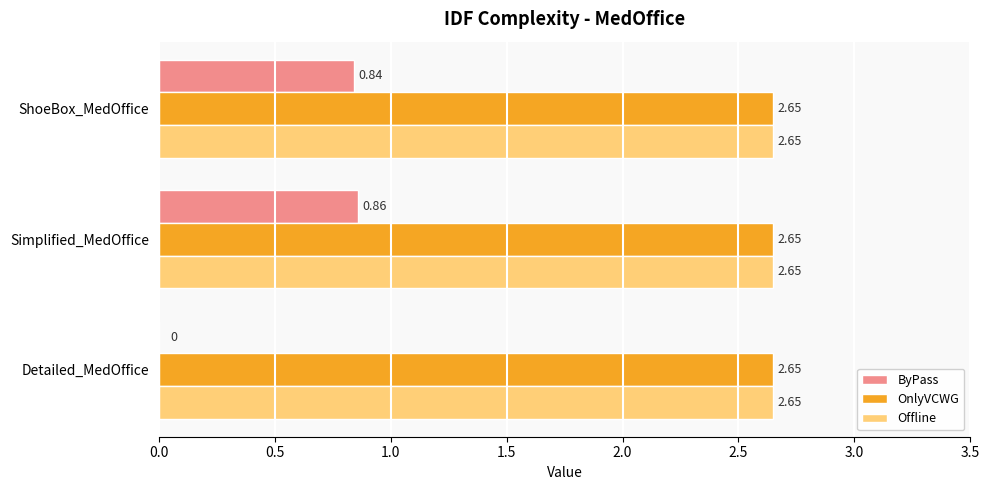

Is the value of ByPass at Simplified_MedOffice greater than the value of OnlyVCWG at Simplified_MedOffice?

No